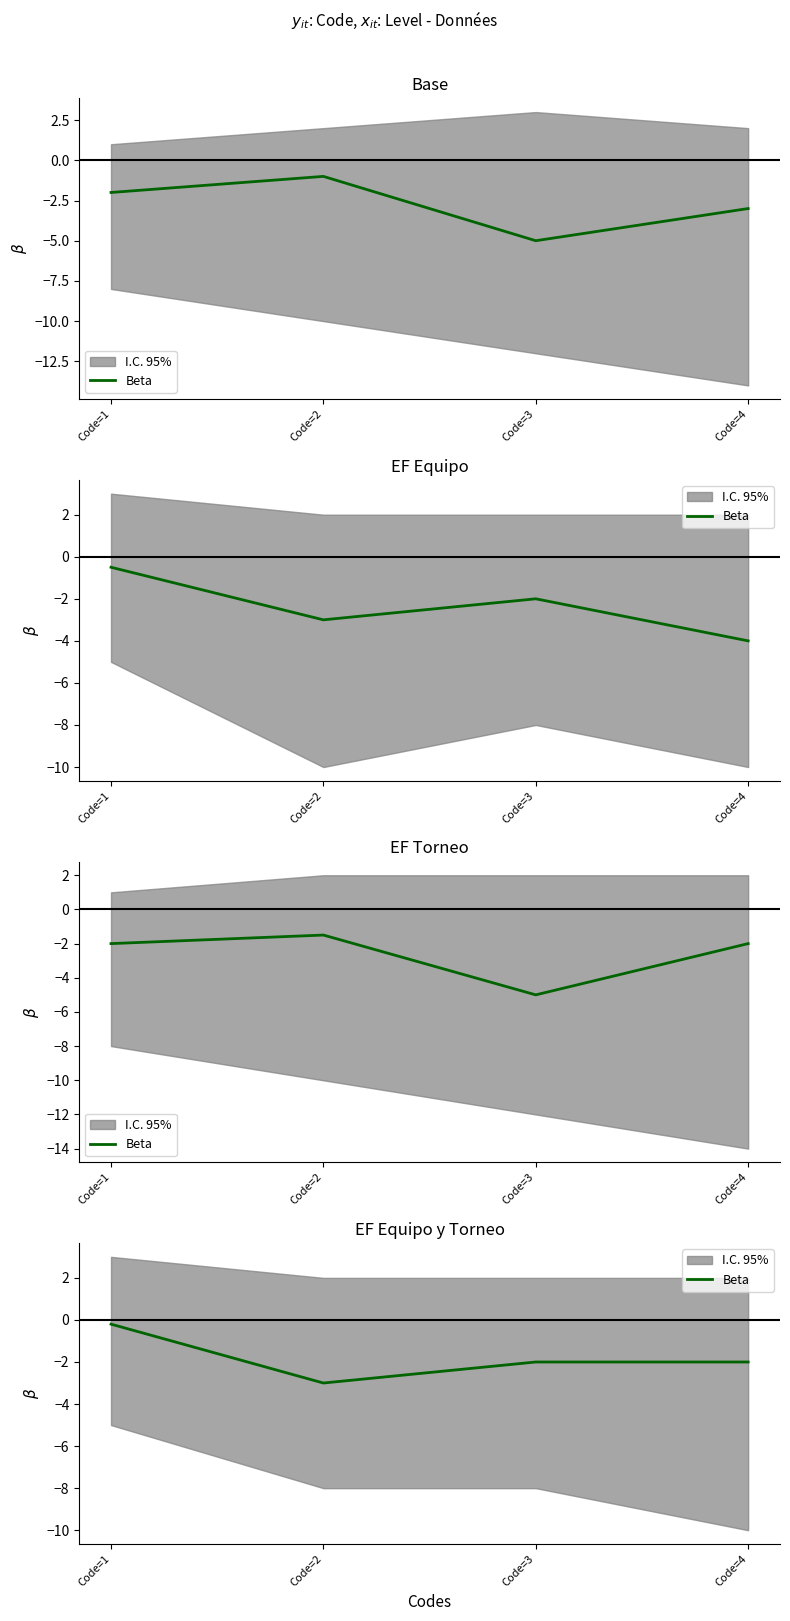

List the labels in order of value, smallest first.

Code=2, Code=3, Code=4, Code=1